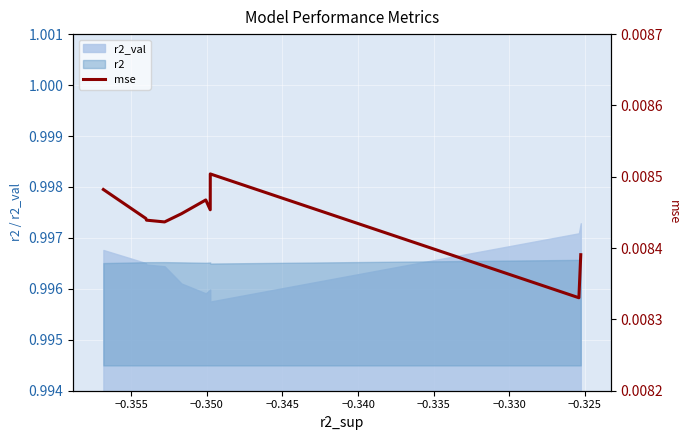

How many points are lower than both their immediate neighbors (excluding endpoints)?

3